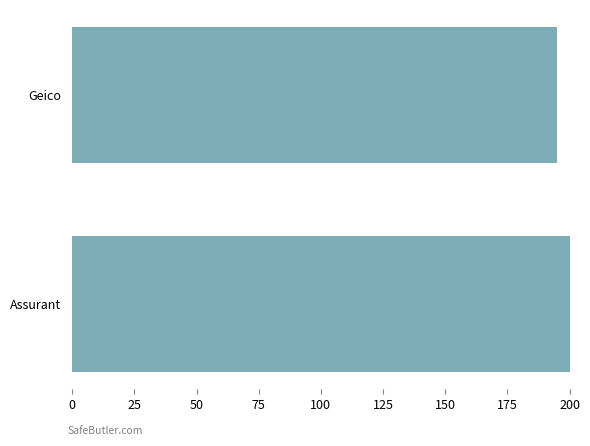

Count the number of categories in the chart.

2